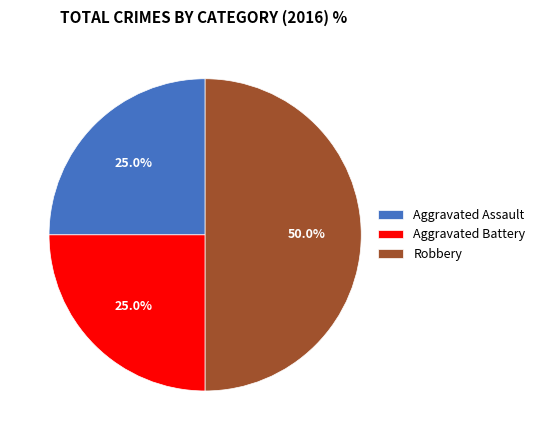

What is the total percentage of Aggravated Assault and Robbery?

75.0%